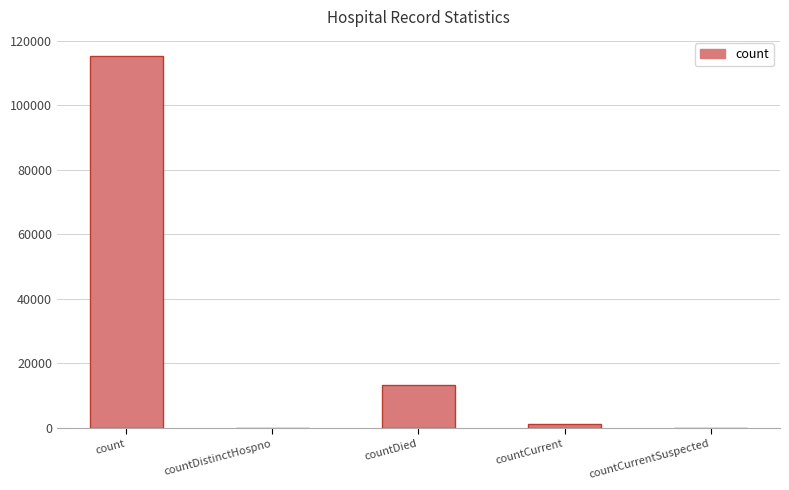

The value at countDied is 13353. True or false?

True